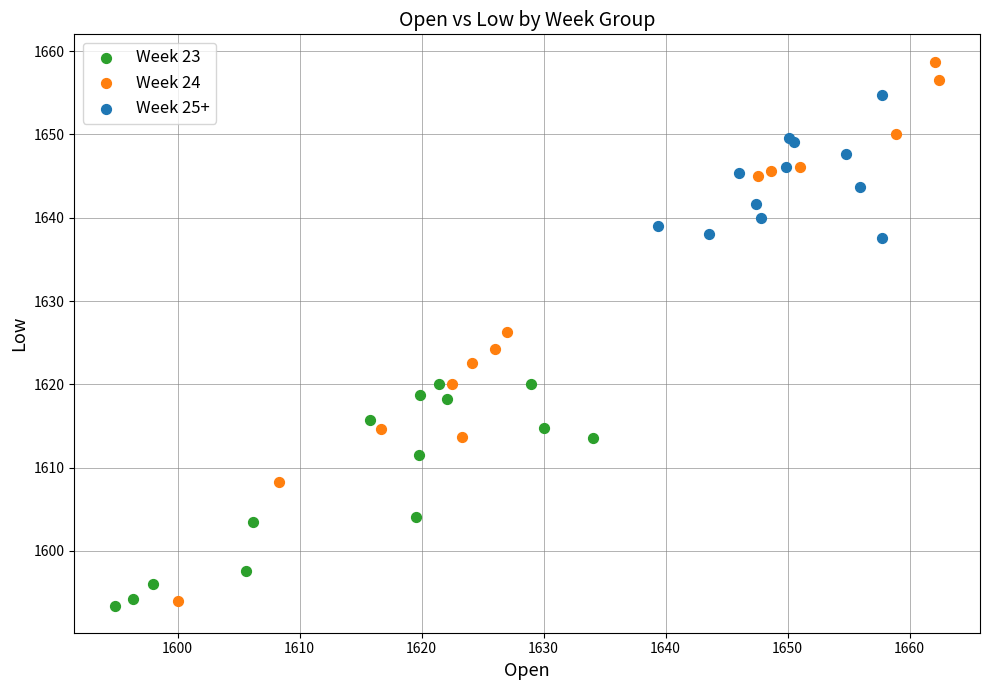

Which series reaches the maximum Y coordinate?

Week 24